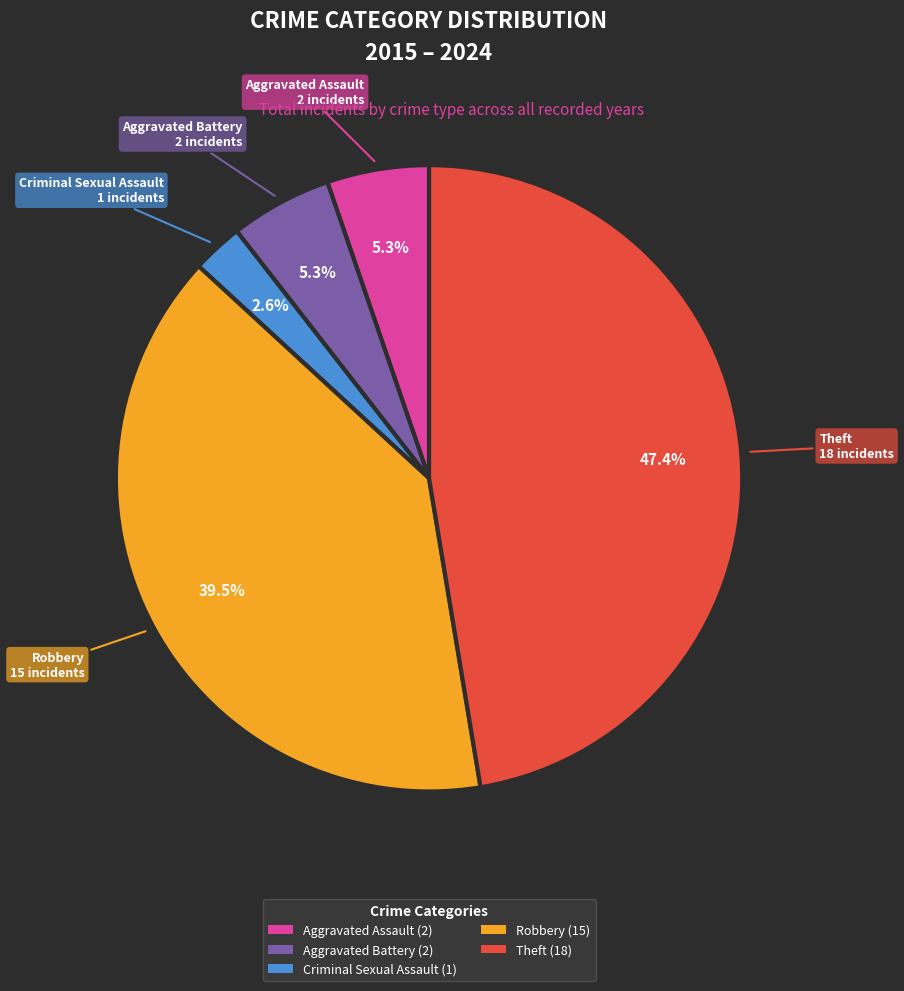

Count the number of slices in the pie.

5